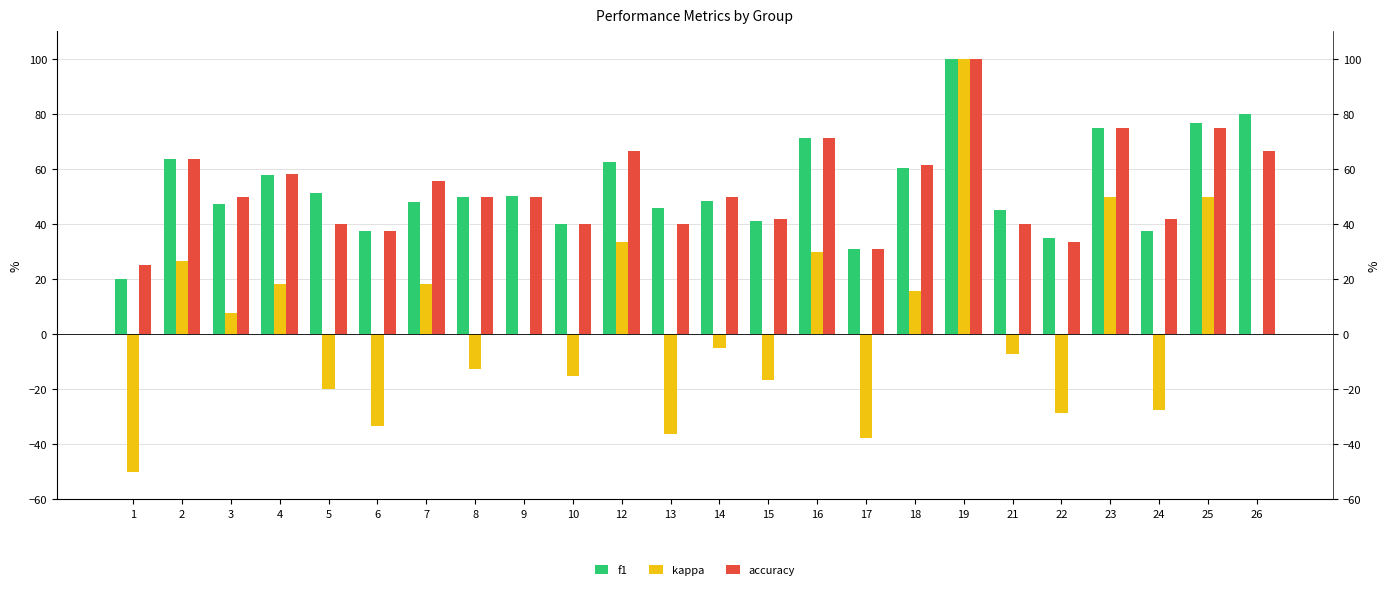

At how many categories does at least one series exceed 25?

23